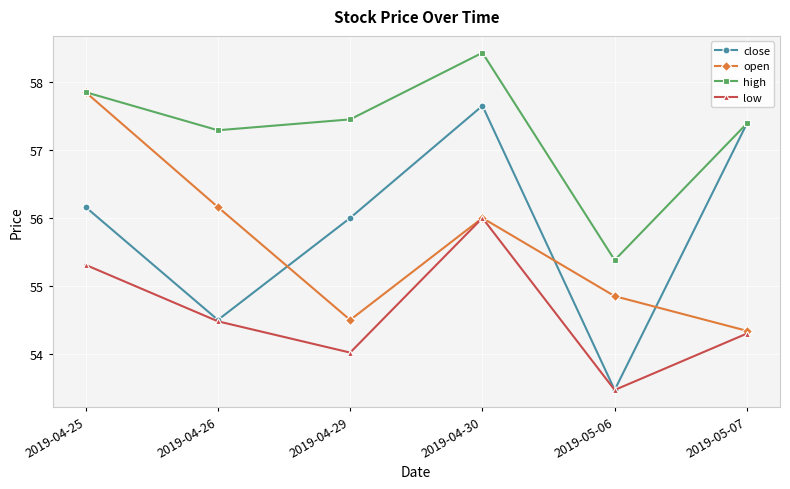

What position from the right is 2019-05-07?

1